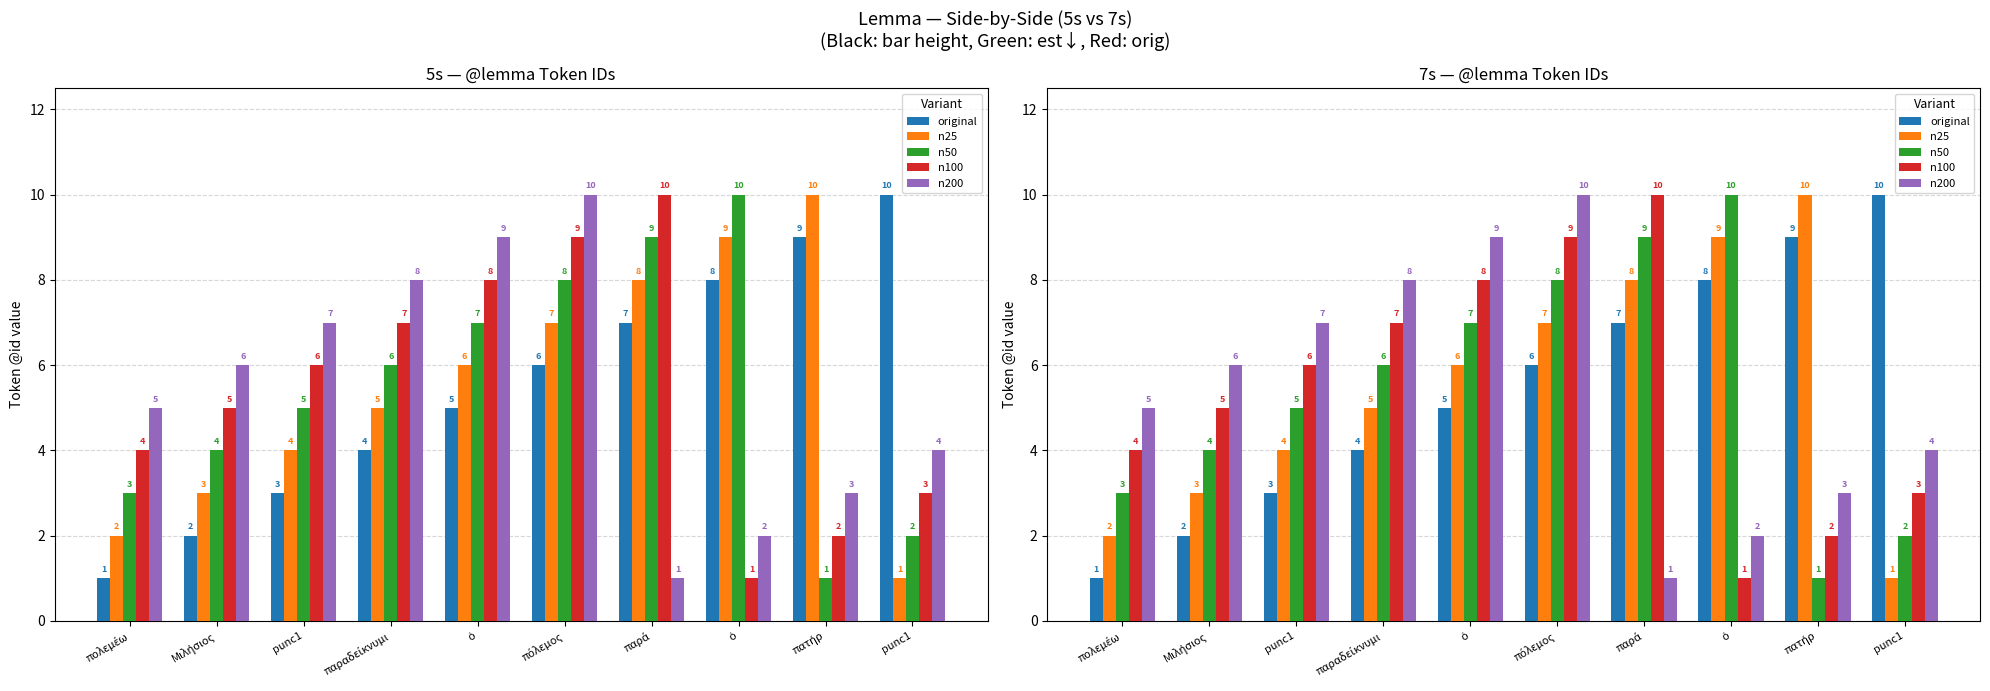

Which series changed the most between πατήρ and punc1?

n25